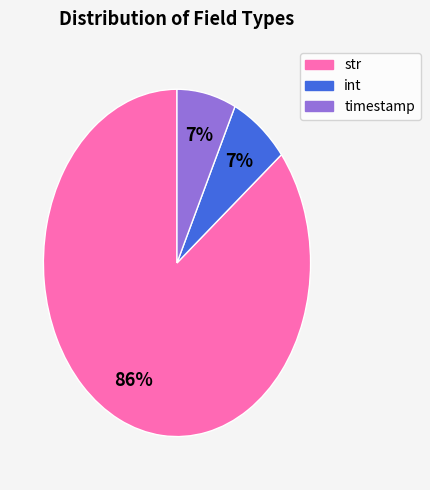

True or false: int accounts for 14% of the total.

False